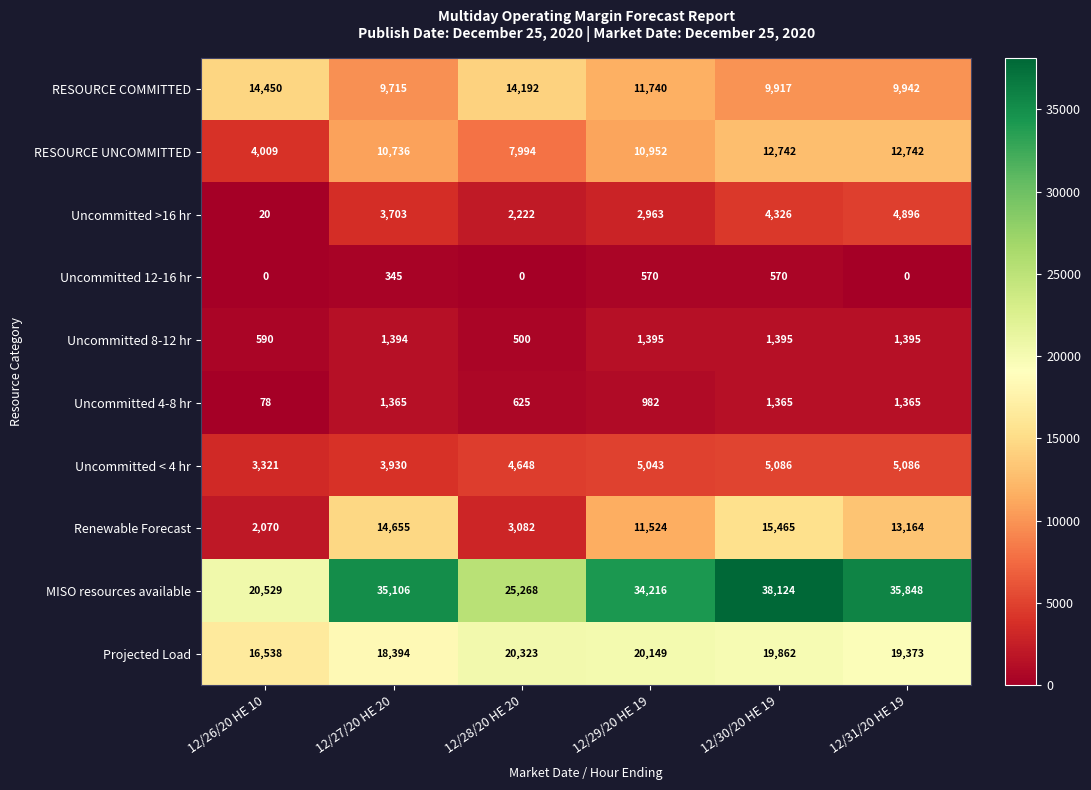

What is the sum of all Uncommitted 8-12 hr values?

6669